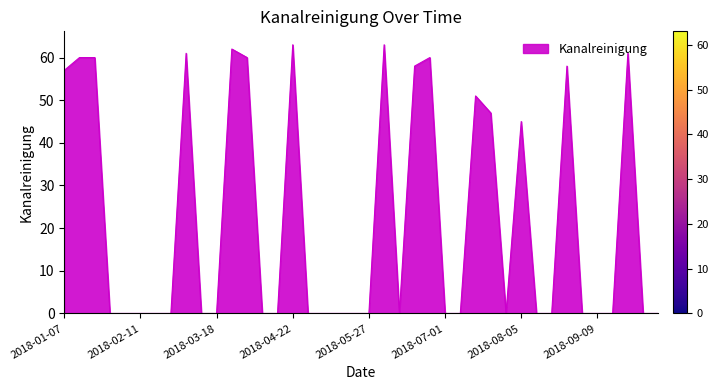

What is the difference between the maximum and minimum values?

63